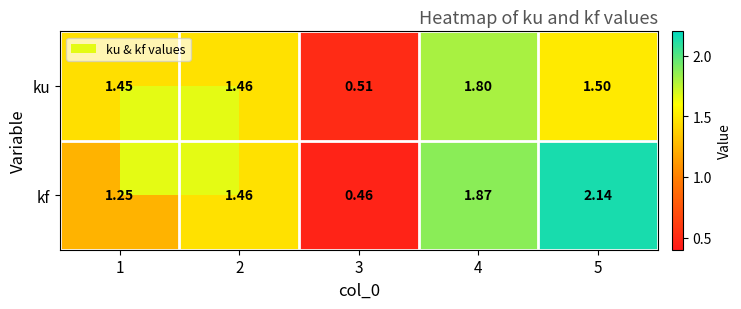

Is the value of kf at 3 greater than the value of ku at 3?

No